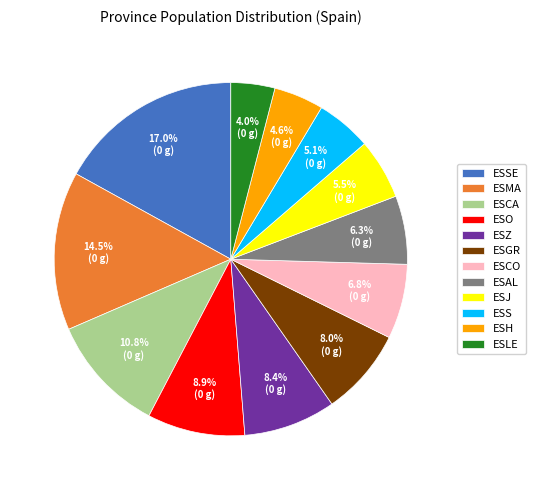

What is the ratio of the value at ESLE to the value at ESS?

0.8